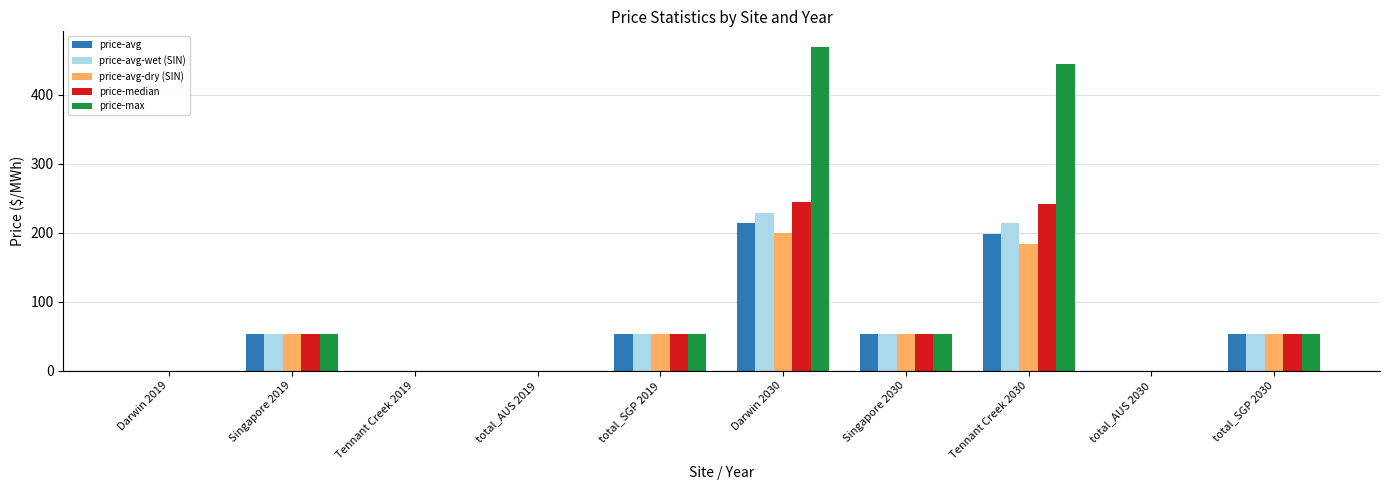

What are all the series names shown in the legend?

price-avg, price-avg-wet (SIN), price-avg-dry (SIN), price-median, price-max